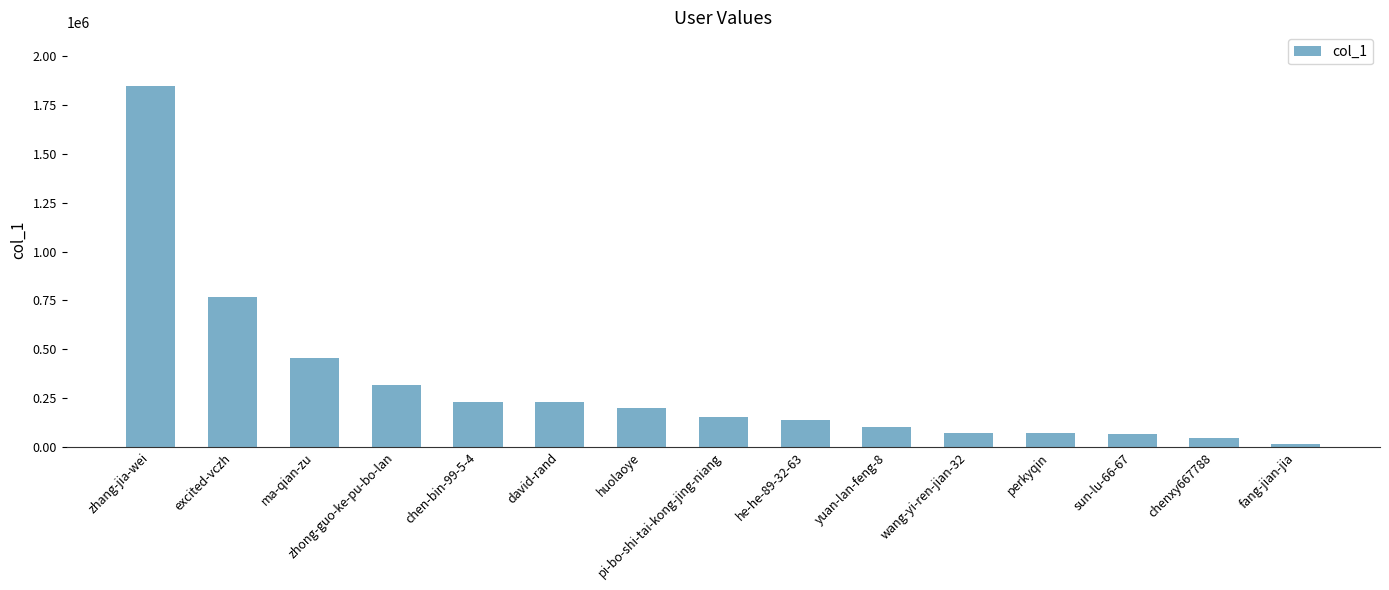

Does the chart contain any negative values?

No